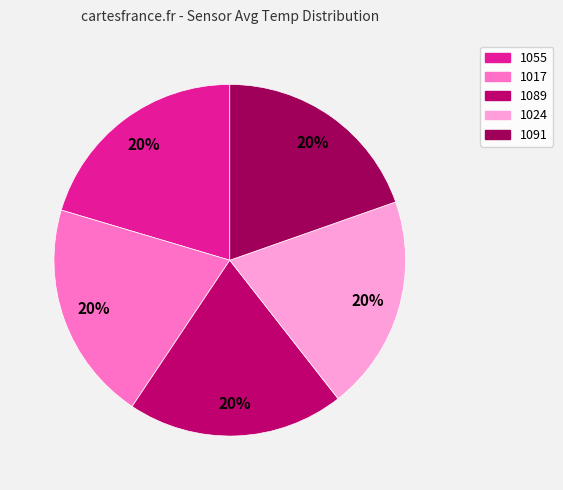

Rank the categories by value from lowest to highest.

1091, 1024, 1089, 1017, 1055